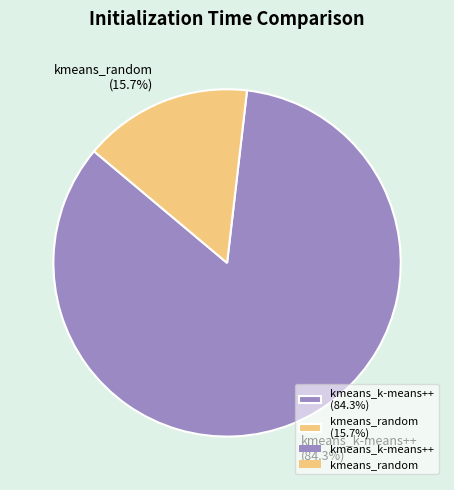

Between kmeans_k-means++ and kmeans_random, which is larger?

kmeans_k-means++